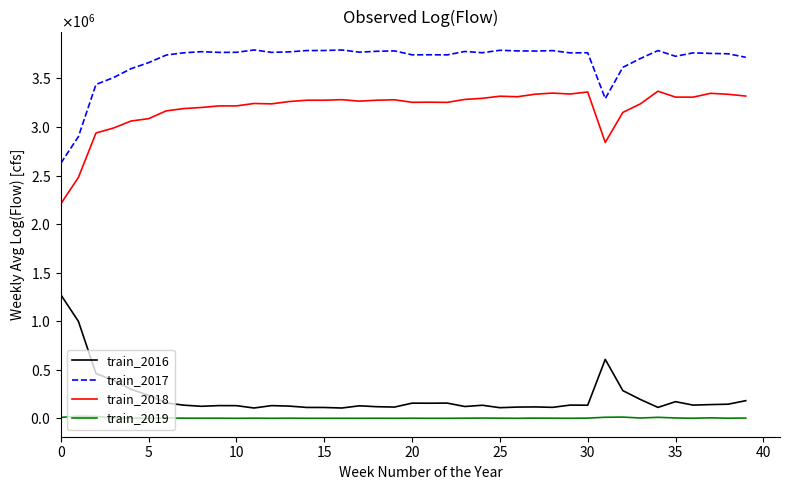

Which series has the largest total across all categories?

train_2017